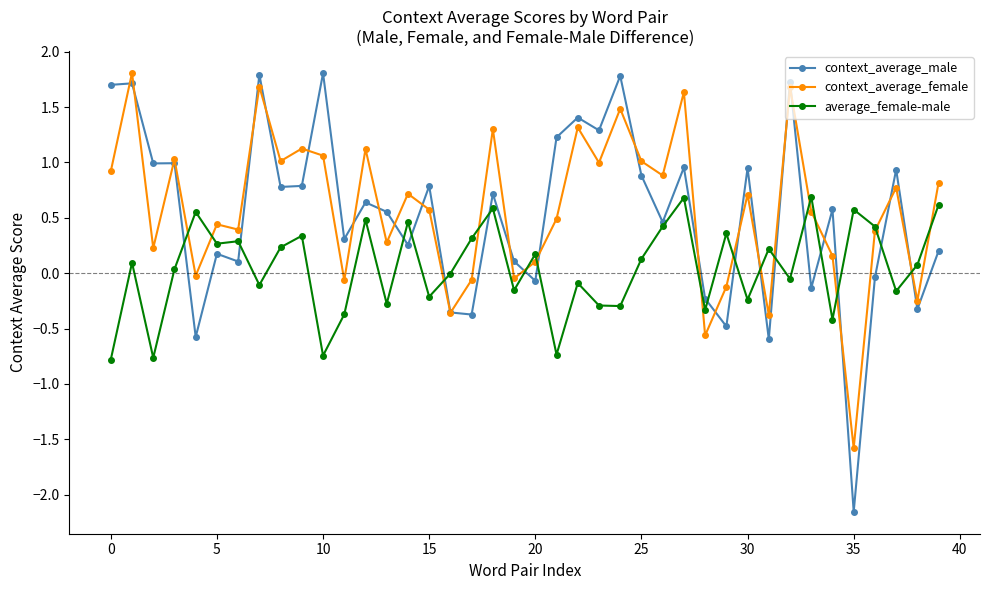

True or false: average_female-male has more than 1 interior local peaks.

True